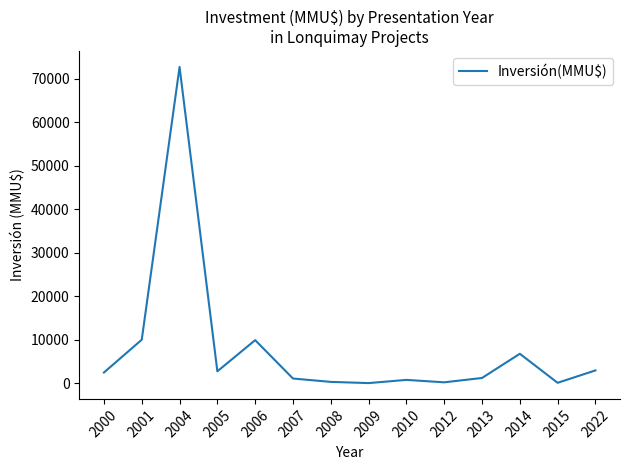

Which category has the highest value across all series?

2004